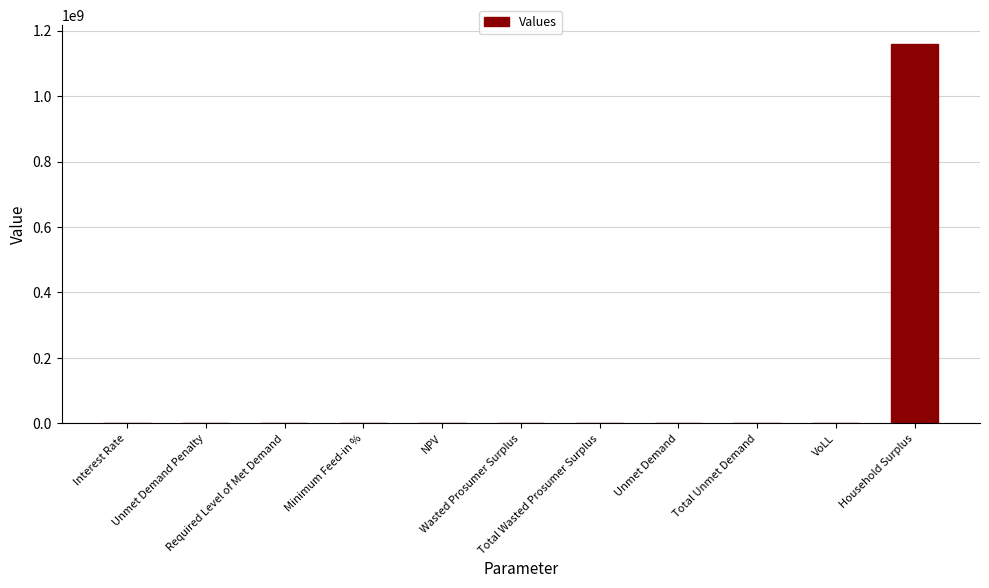

What is the difference between the values at Total Unmet Demand and Household Surplus?

1159668179.8